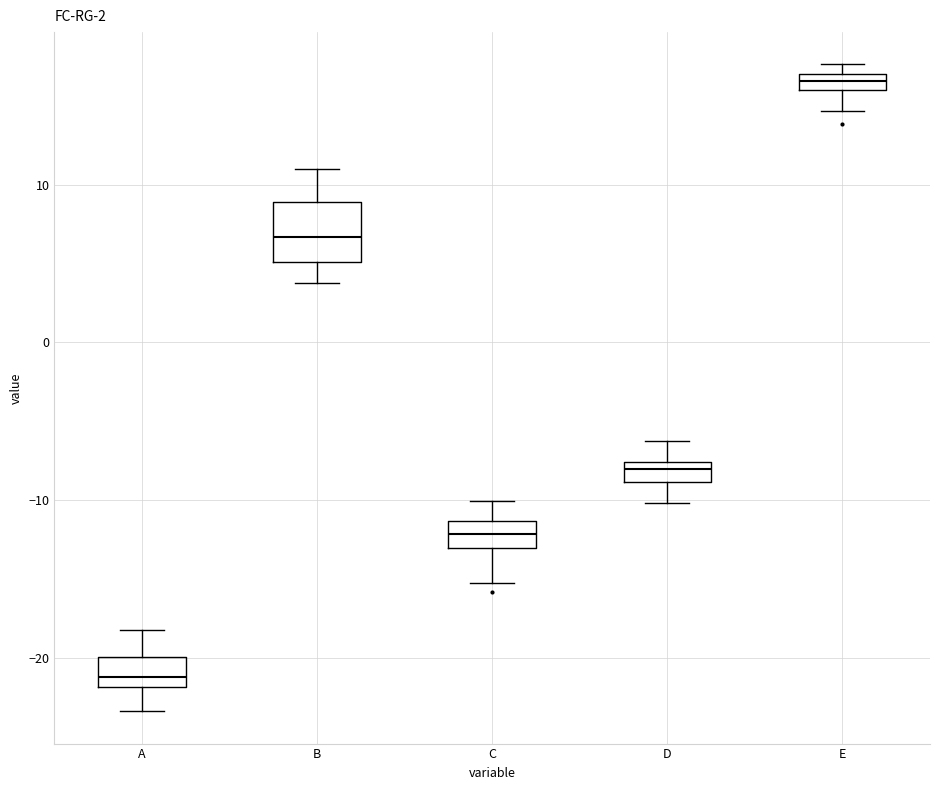

Which box's median line is the lowest?

A